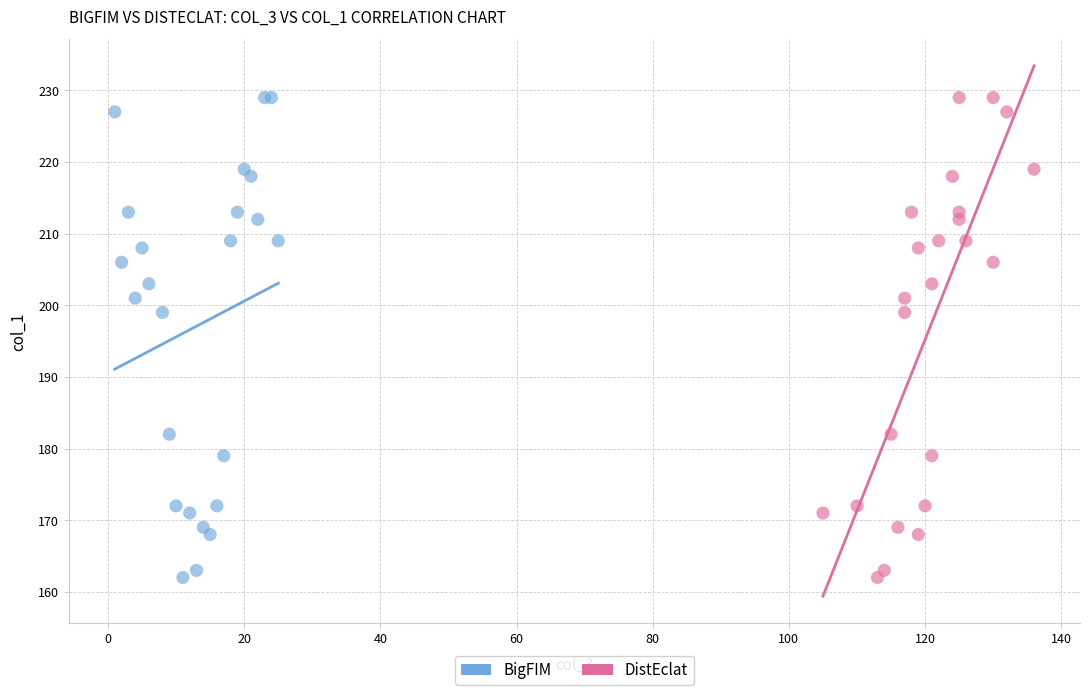

What are all the series names shown in the legend?

BigFIM, DistEclat